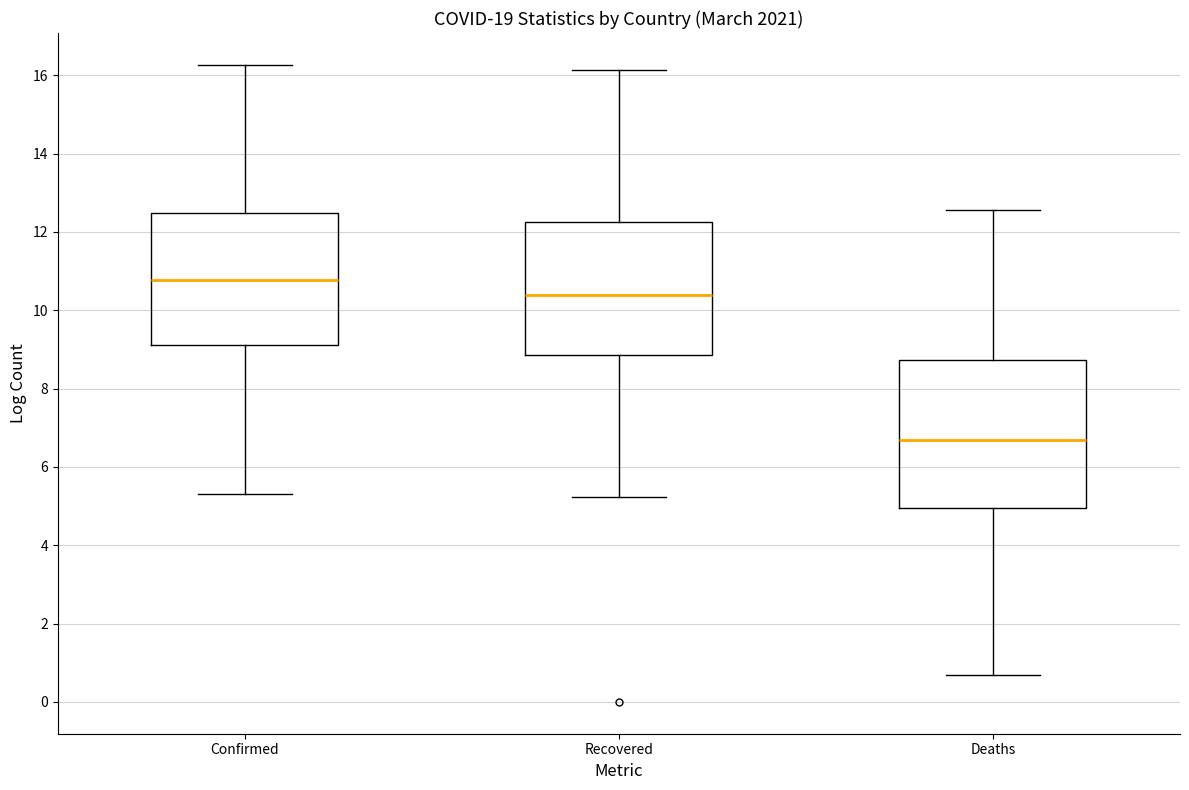

Which box has the highest median line?

Confirmed